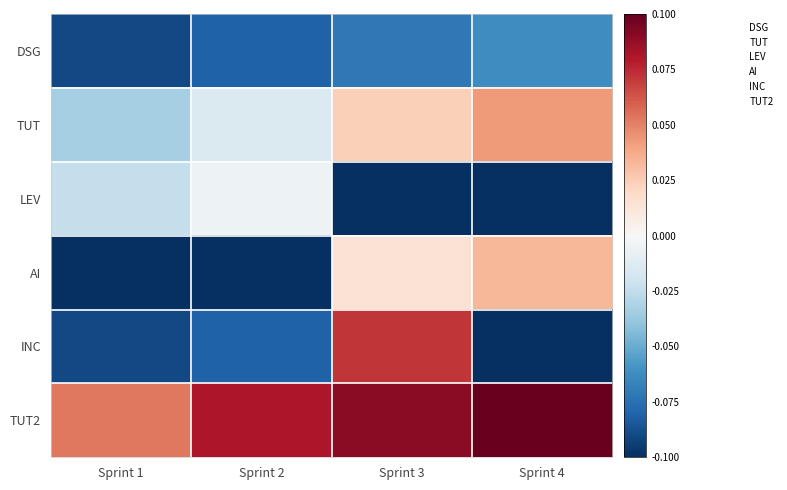

Reading right to left, what are all the values shown in this chart?

DSG: Sprint 4=-0.1	Sprint 3=-0.1	Sprint 2=-0.1	Sprint 1=-0.1
TUT: Sprint 4=0.0	Sprint 3=0.0	Sprint 2=-0.0	Sprint 1=-0.0
LEV: Sprint 4=-0.1	Sprint 3=-0.1	Sprint 2=-0.0	Sprint 1=-0.0
AI: Sprint 4=0.0	Sprint 3=0.0	Sprint 2=-0.1	Sprint 1=-0.1
INC: Sprint 4=-0.1	Sprint 3=0.1	Sprint 2=-0.1	Sprint 1=-0.1
TUT2: Sprint 4=0.1	Sprint 3=0.1	Sprint 2=0.1	Sprint 1=0.1